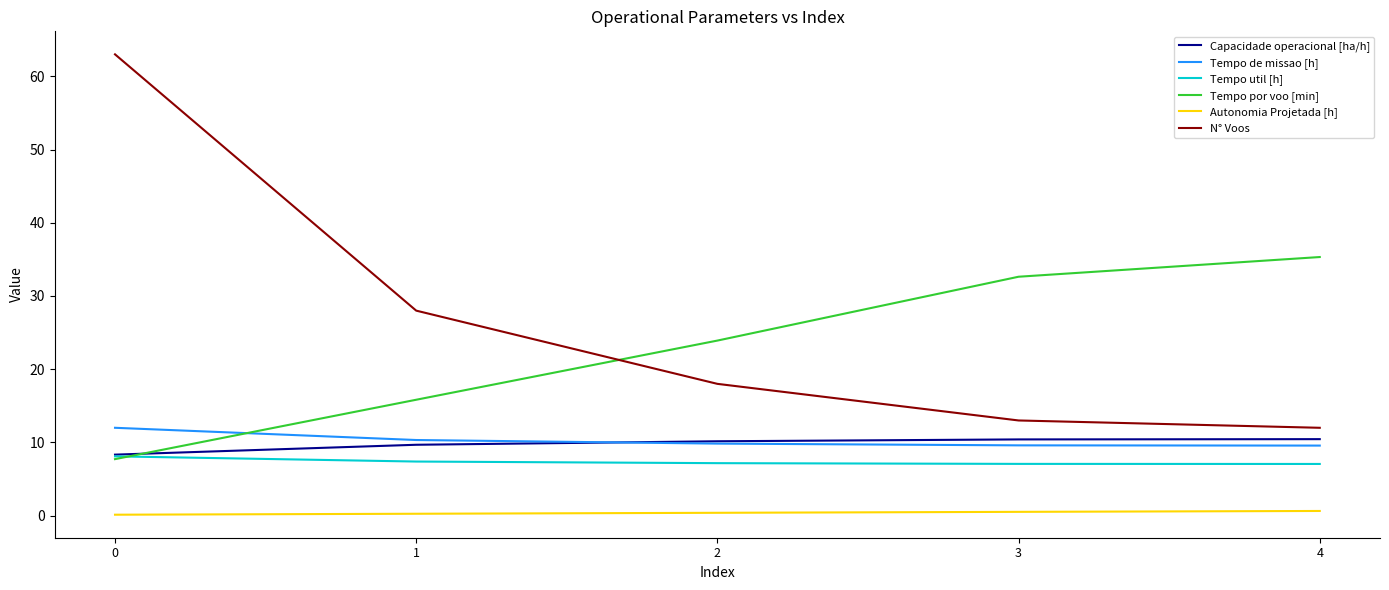

What is the minimum value for Autonomia Projetada [h]?

0.1